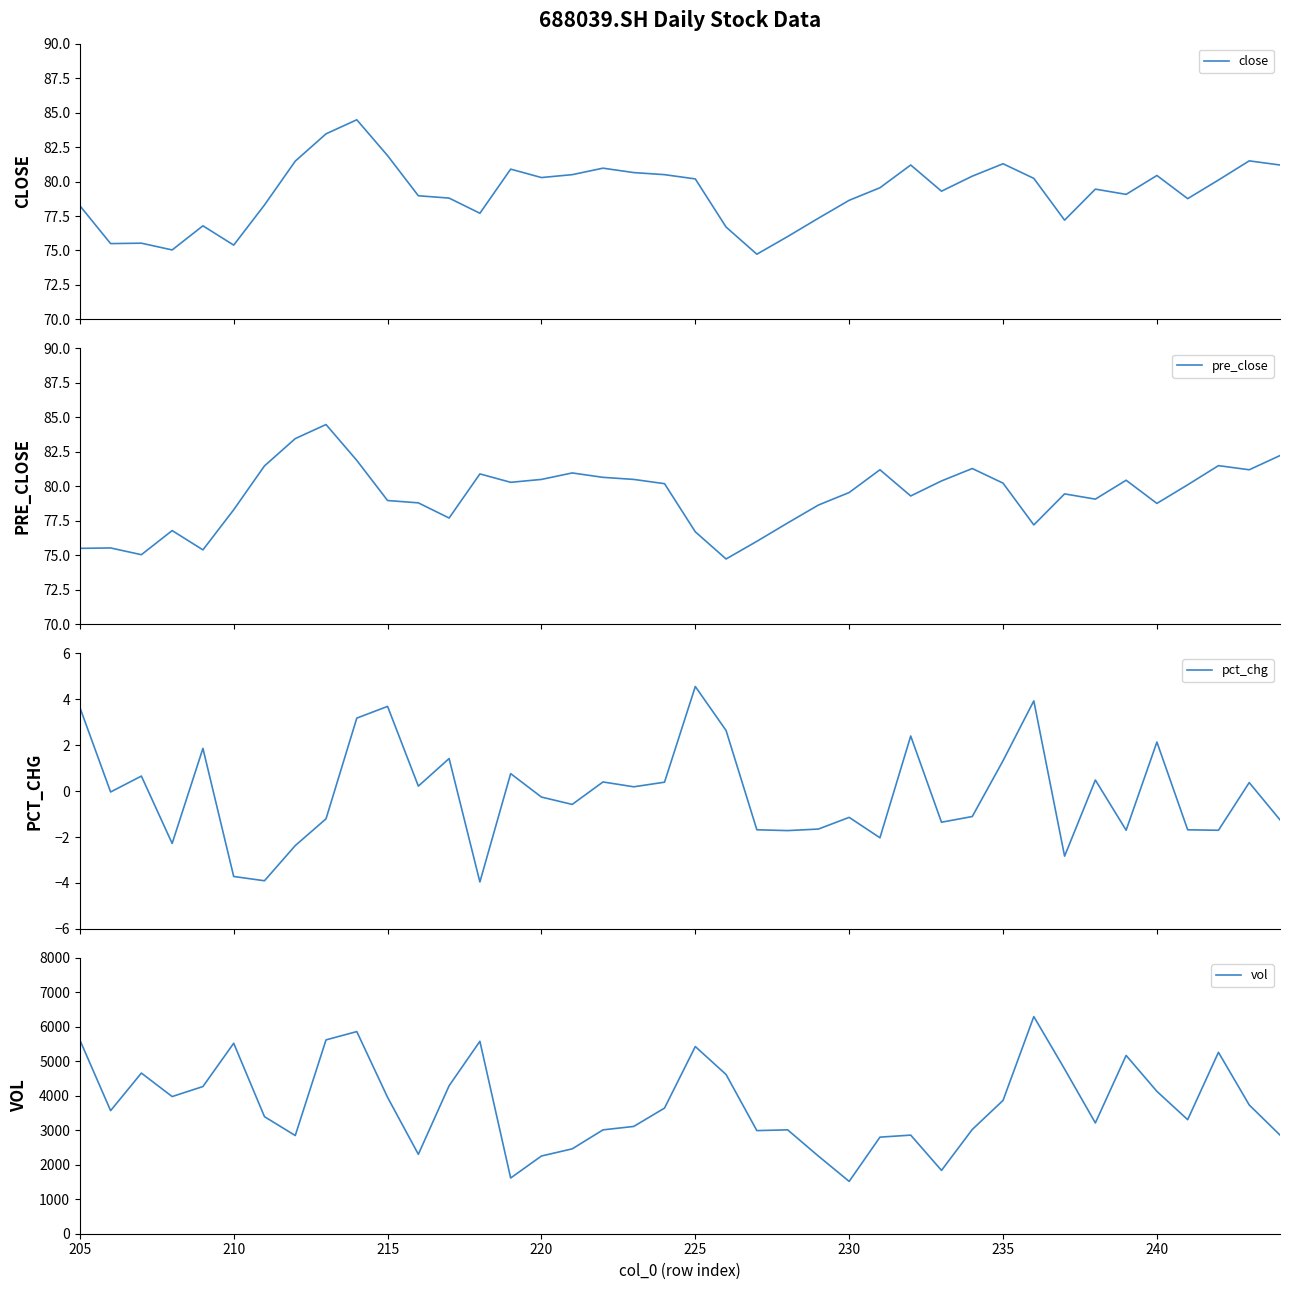

True or false: close and vol cross at least once.

False